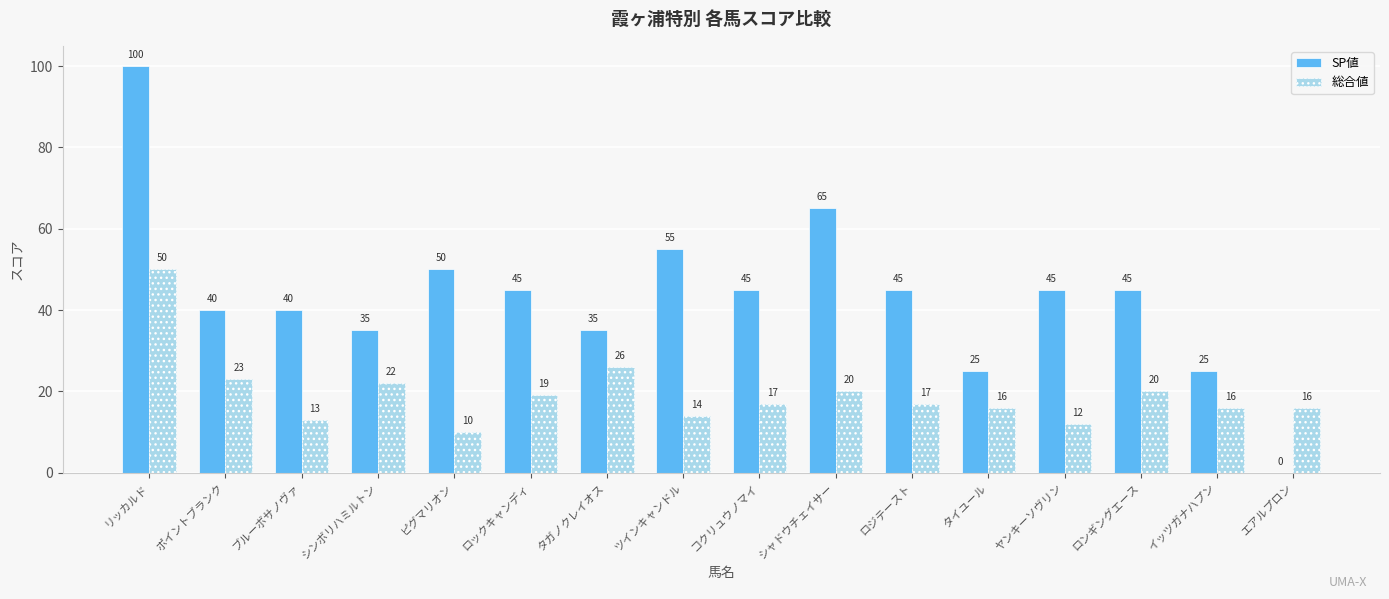

Which series has the largest total across all categories?

SP値